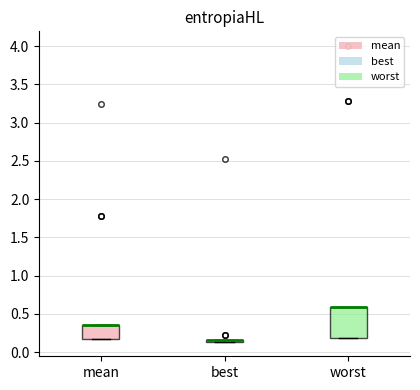

Reading left to right, read every box against the y-axis: the position of its median line, the range the box covers, and the ends of its whiskers. The values are not printed on the chart, so give them approximately, as read against the axis.

mean: median 0.35 (drawn on the box's upper edge), box 0.15 to 0.35, whiskers 0.15 to 0.35
best: box collapsed to a line at 0.15, whiskers 0.15 to 0.15
worst: median 0.60 (drawn on the box's upper edge), box 0.20 to 0.60, whiskers 0.20 to 0.60